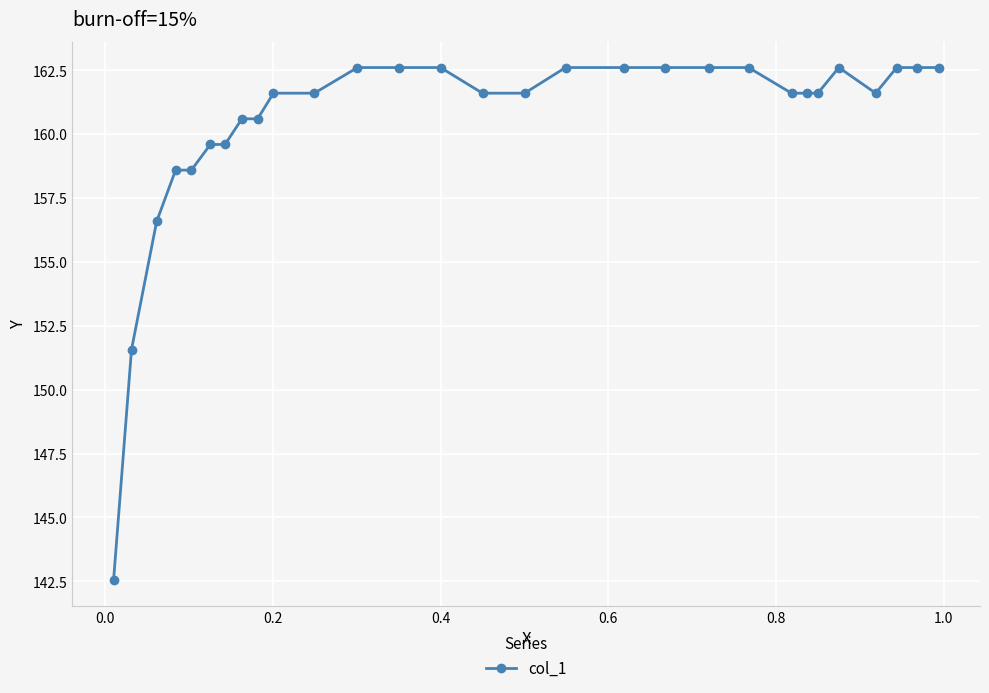

What is the value of the 26th point from the left?

161.6